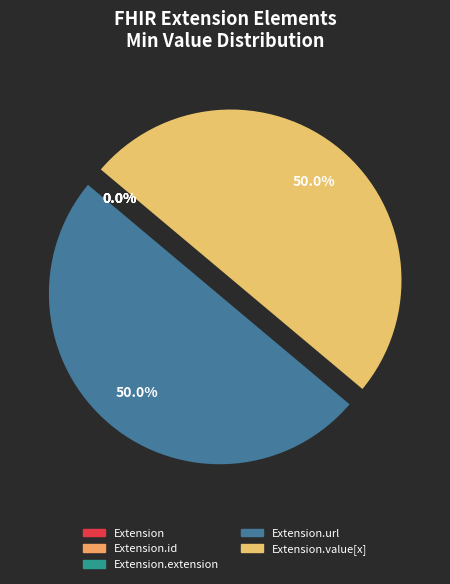

How many slices are in this pie chart?

5